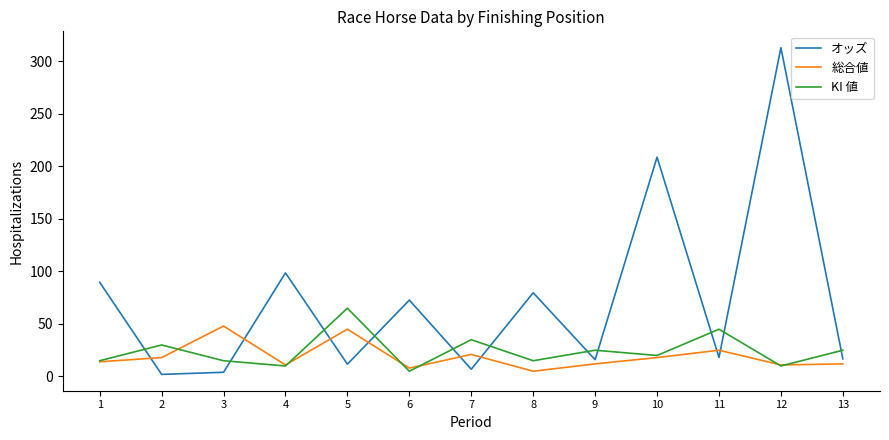

Rank the series at 8 from lowest to highest value.

総合値, KI 値, オッズ